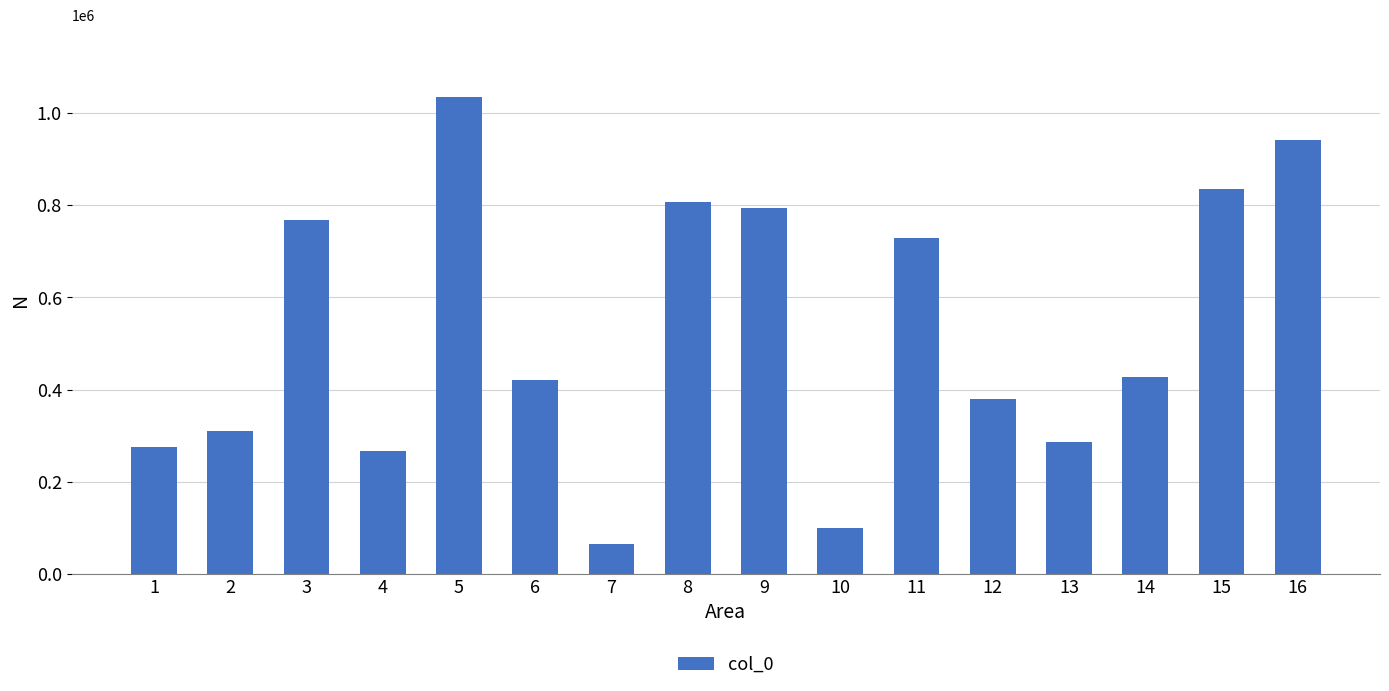

What is the difference between the values at 11 and 16?

213298